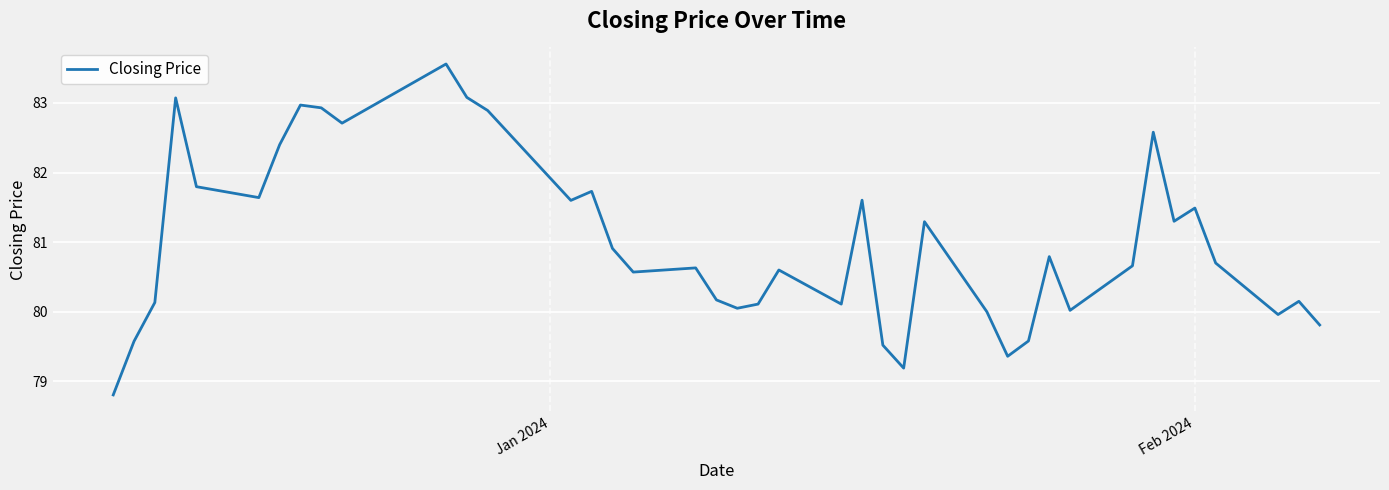

What is the maximum value shown in the chart?

83.6